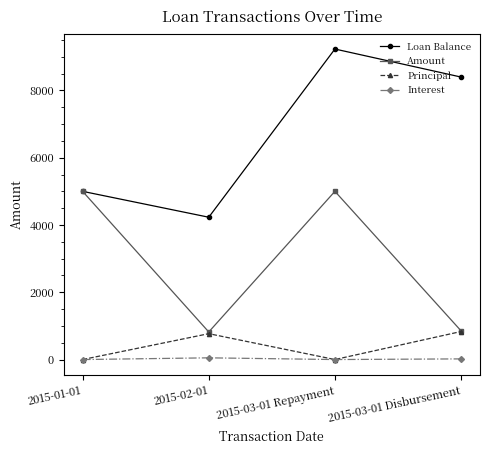

List the series in order of their peak value, highest first.

Loan Balance, Amount, Principal, Interest